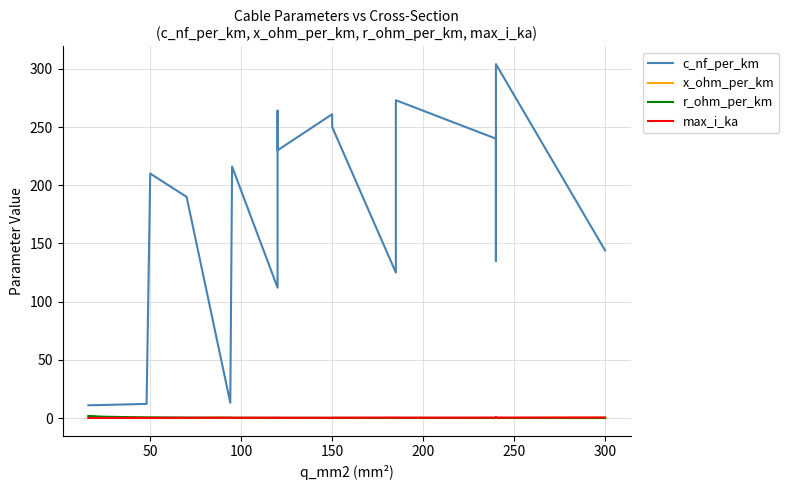

What are all the series names shown in the legend?

c_nf_per_km, x_ohm_per_km, r_ohm_per_km, max_i_ka